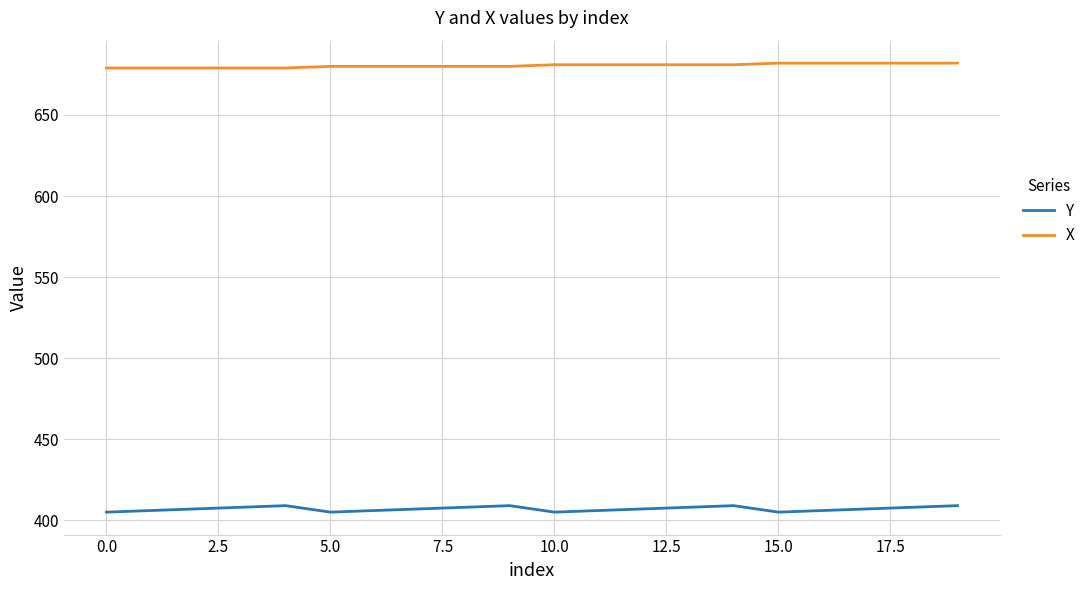

Count the number of categories in the chart.

20